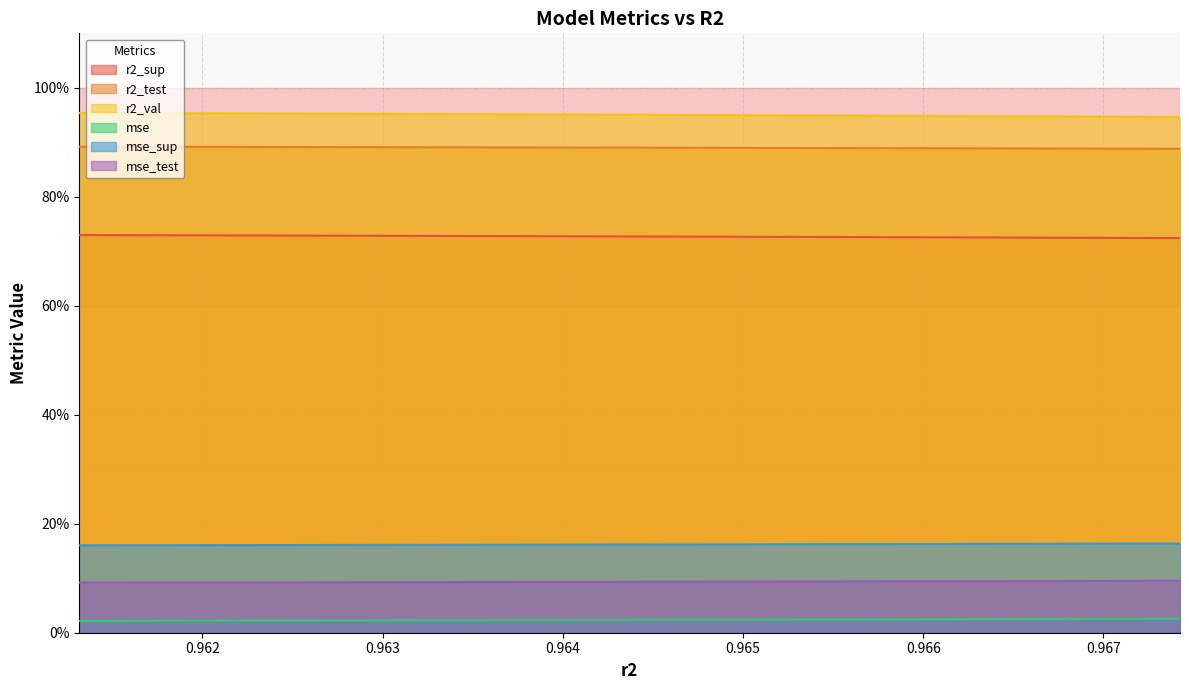

What are all the series names shown in the legend?

r2_sup, r2_test, r2_val, mse, mse_sup, mse_test